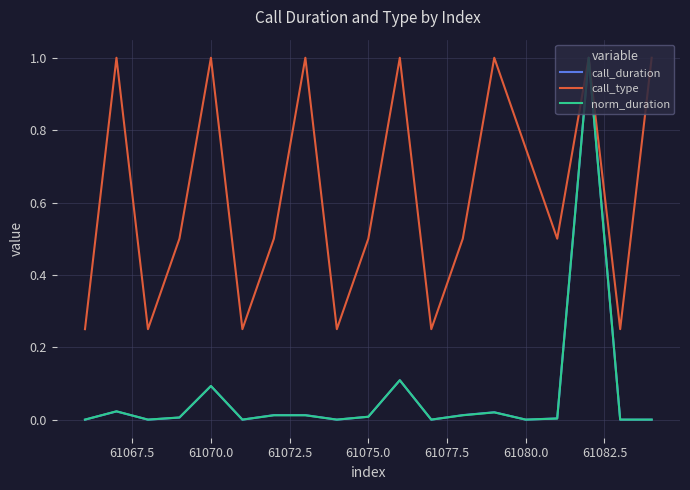

Which series has the largest total across all categories?

call_type